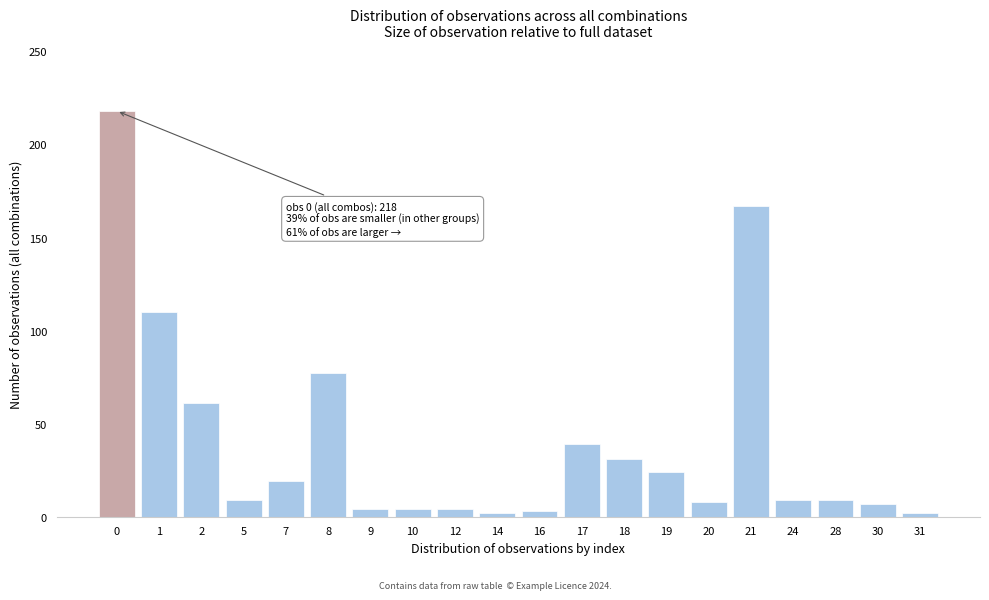

What is the ratio of the value at 1 to the value at 28?

12.2